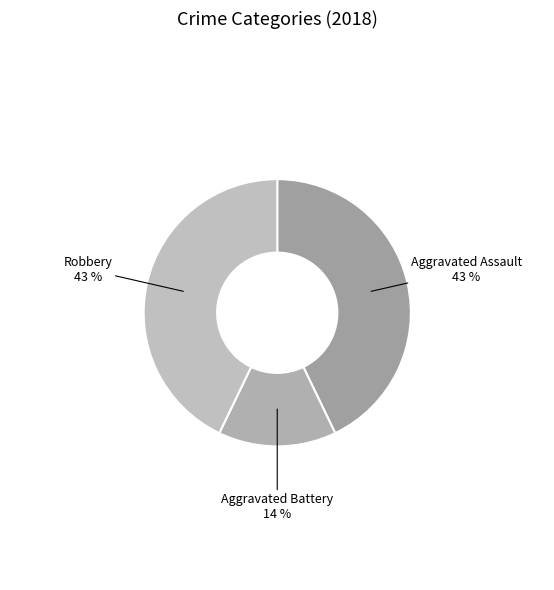

Which slice is the smallest?

Aggravated Battery